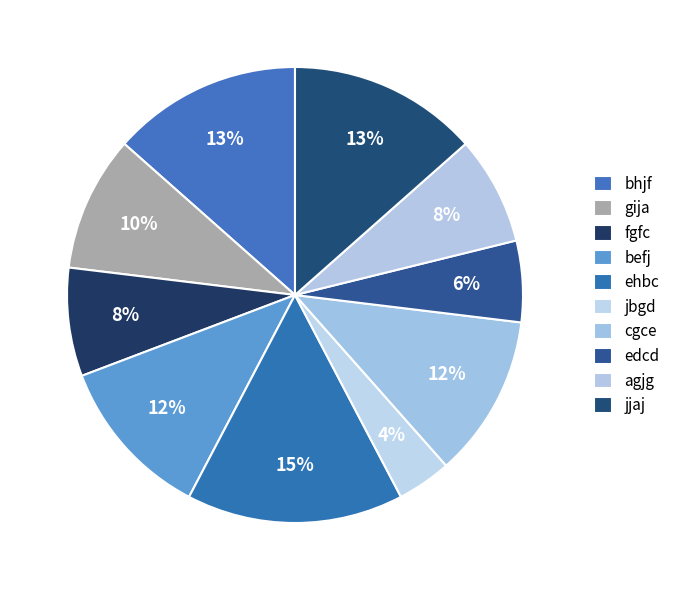

To the nearest percent, what is the average slice percentage?

10%